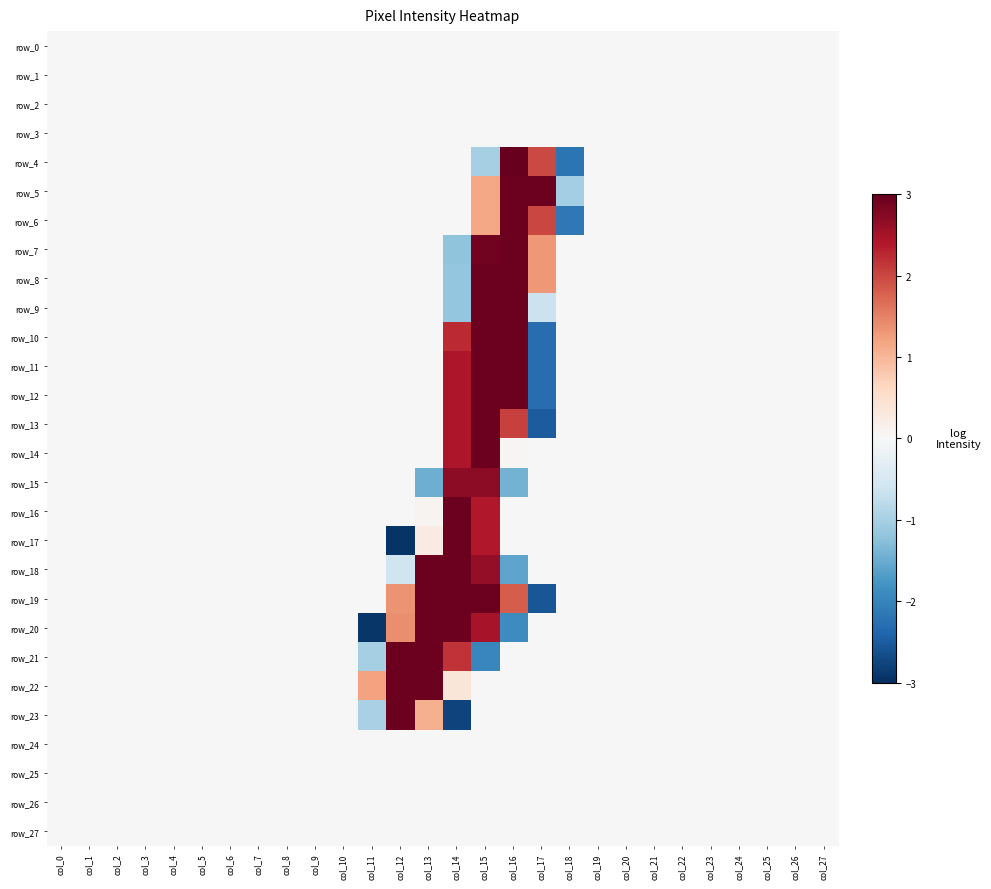

What is the sum of all row_21 values?

5.1